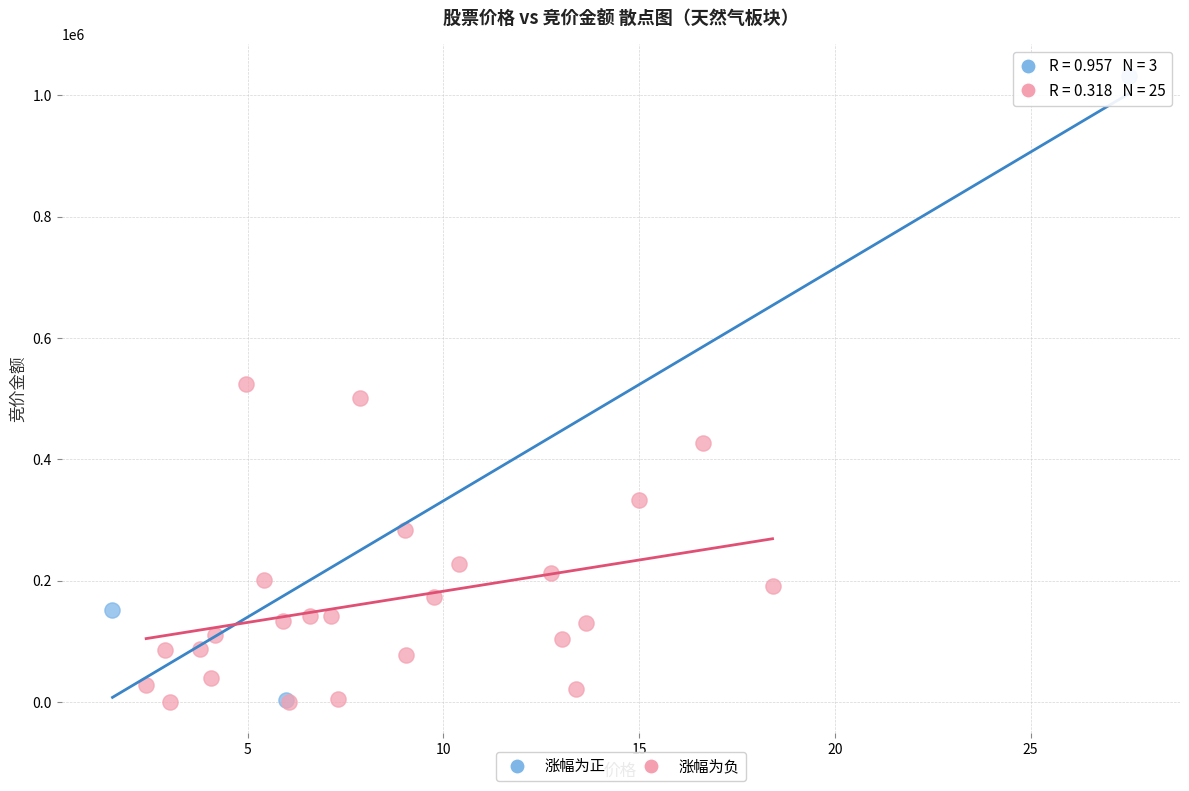

Which series has the largest Y range (max minus min)?

涨幅为正